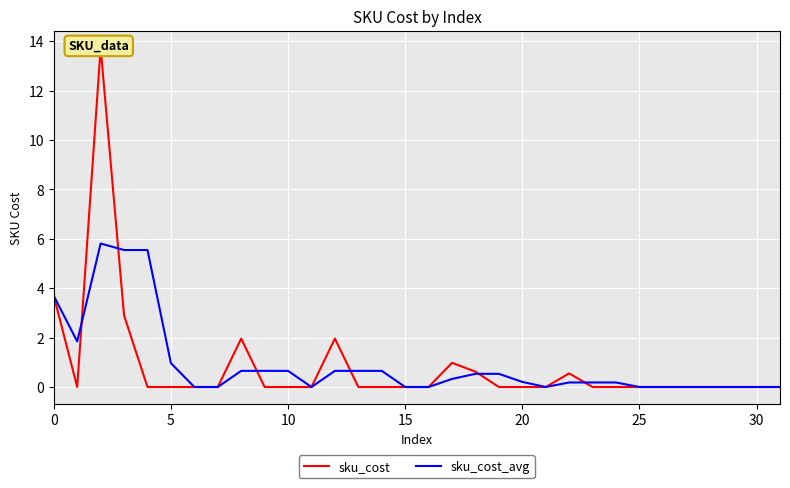

How many data points does each series have?

32